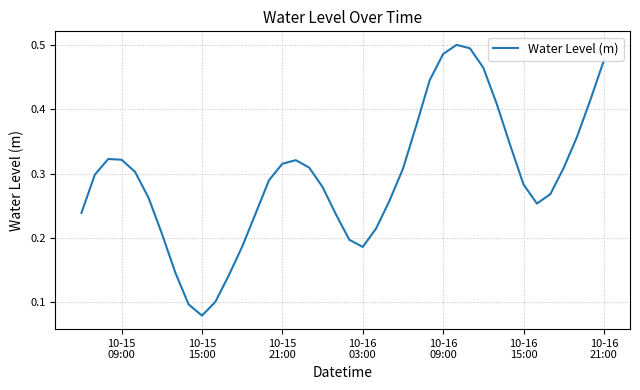

Which category has the lowest value across all series?

10-15
15:00